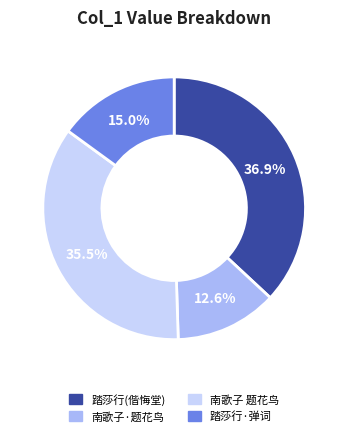

Combined, what portion of the pie is 南歌子 题花鸟 and 踏莎行(偕悔堂)?

72.4%